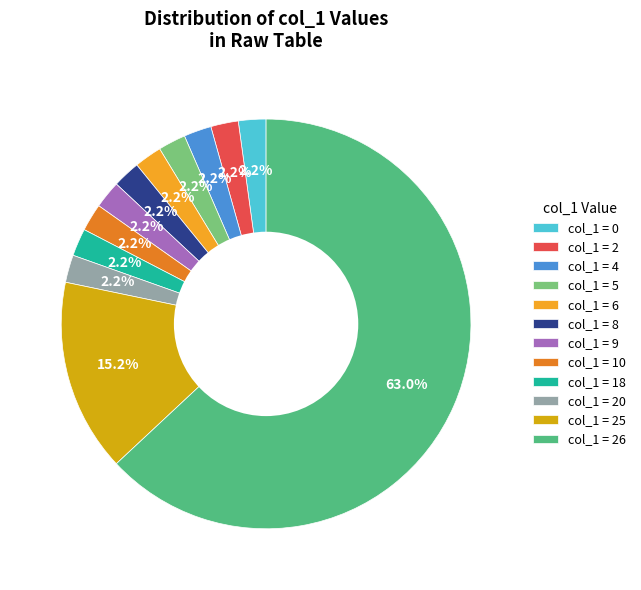

How many segments does this pie chart have?

12